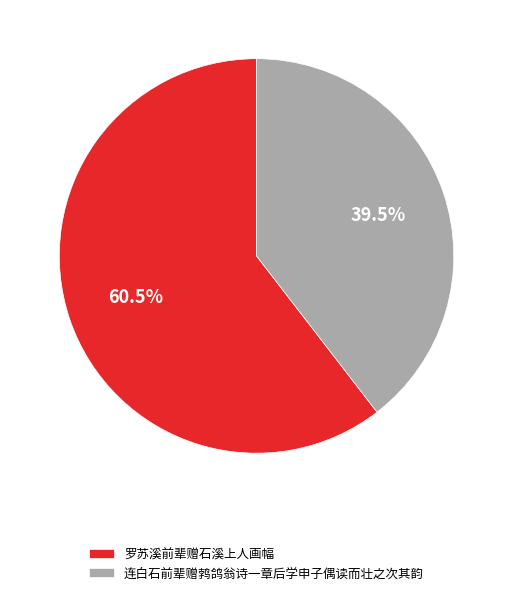

How much of the chart is everything except 连白石前辈赠鹁鸽翁诗一章后学申子偶读而壮之次其韵?

60.5%